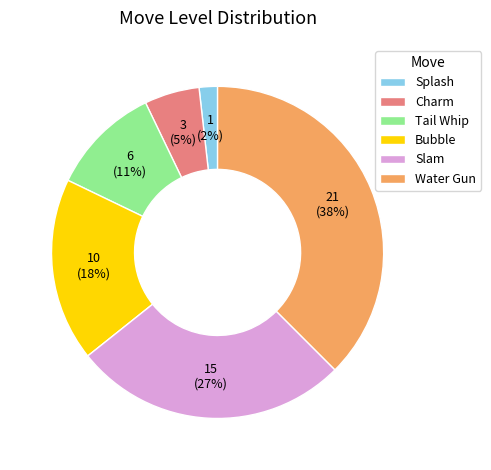

Approximately how many times larger is the value at Charm compared to Bubble?

0.3